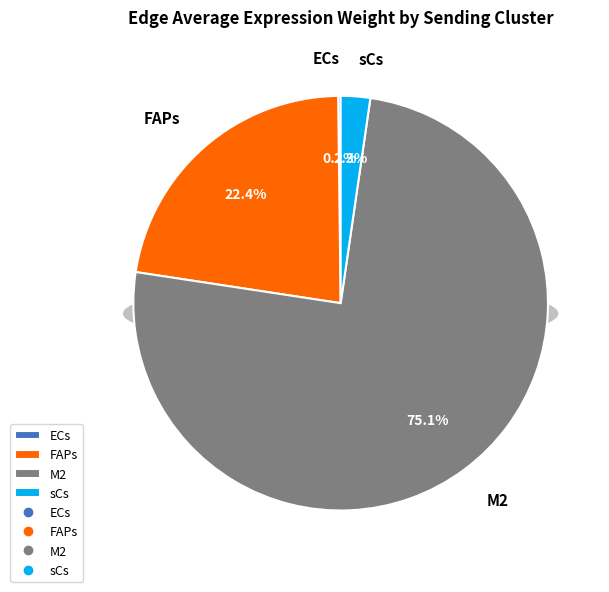

Is it true that sCs is 1% of the pie?

False